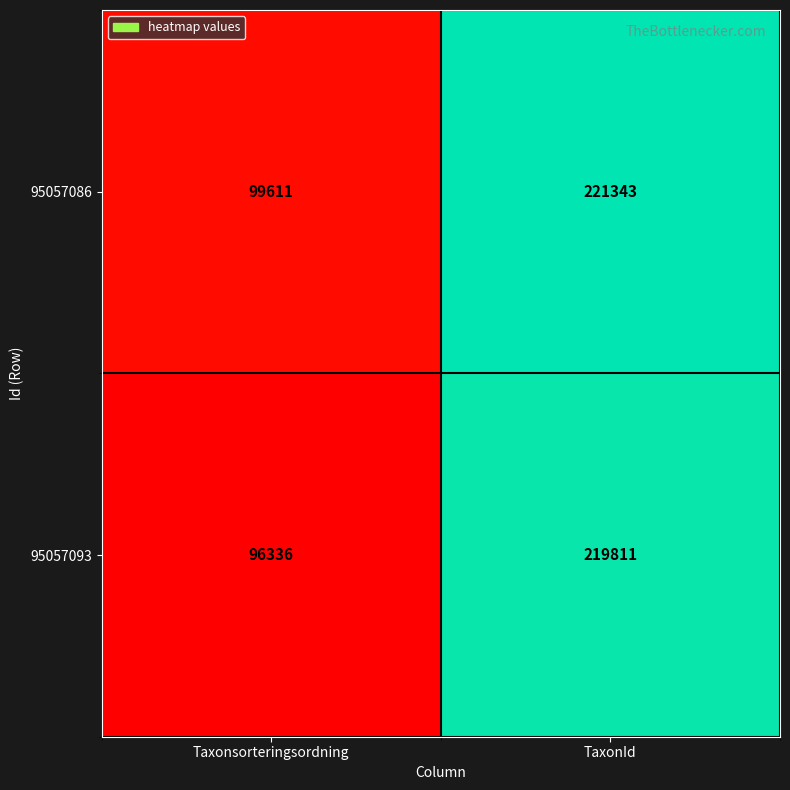

What is the total value across all series at Taxonsorteringsordning?

195947